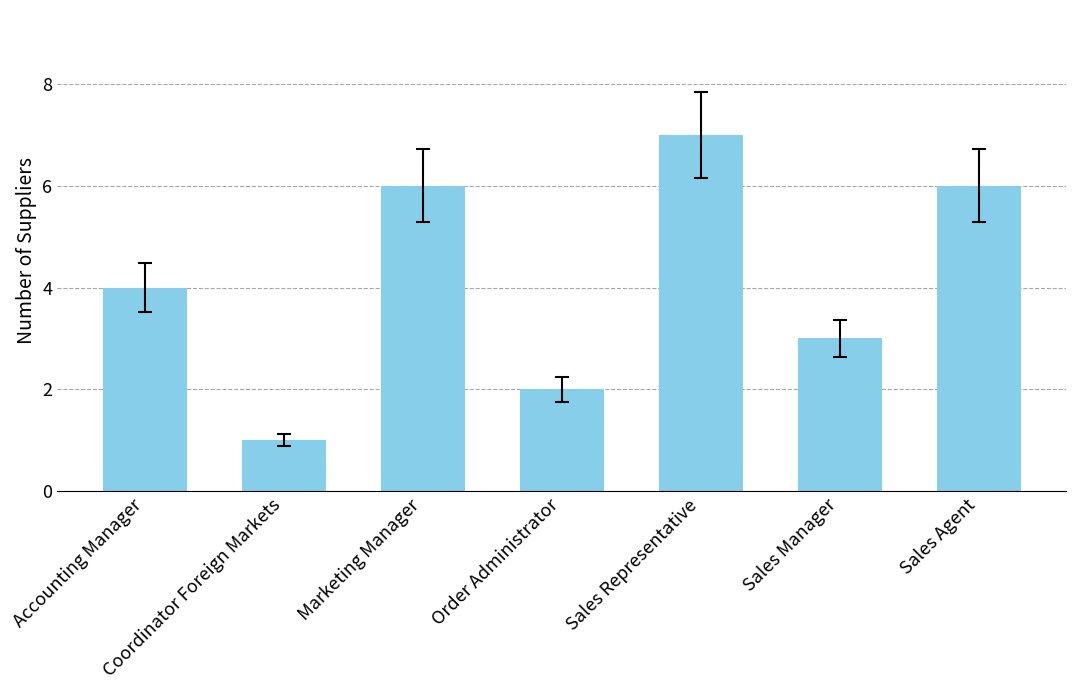

What position from the right is Order Administrator?

4